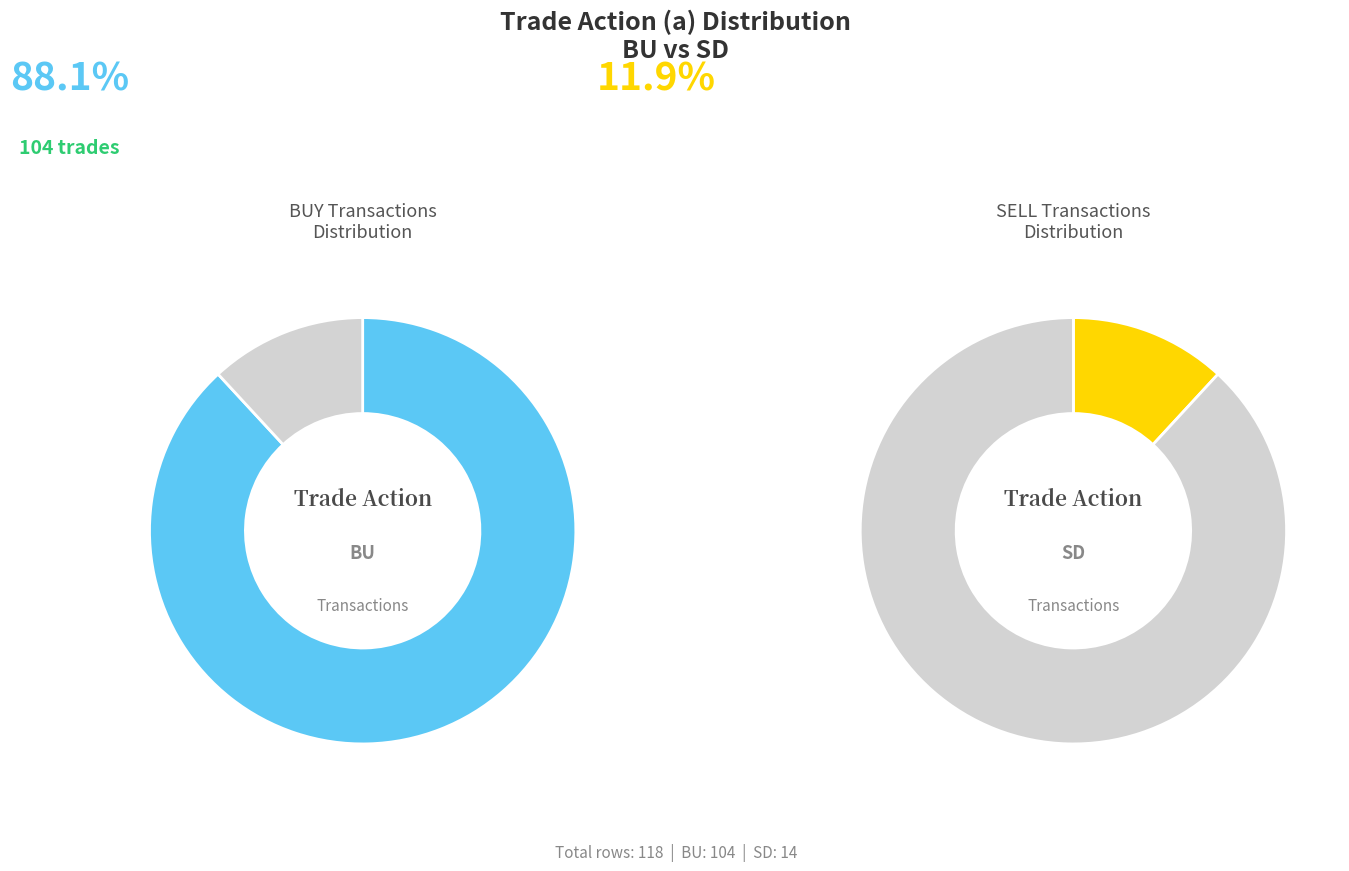

Count the number of slices in the pie.

2